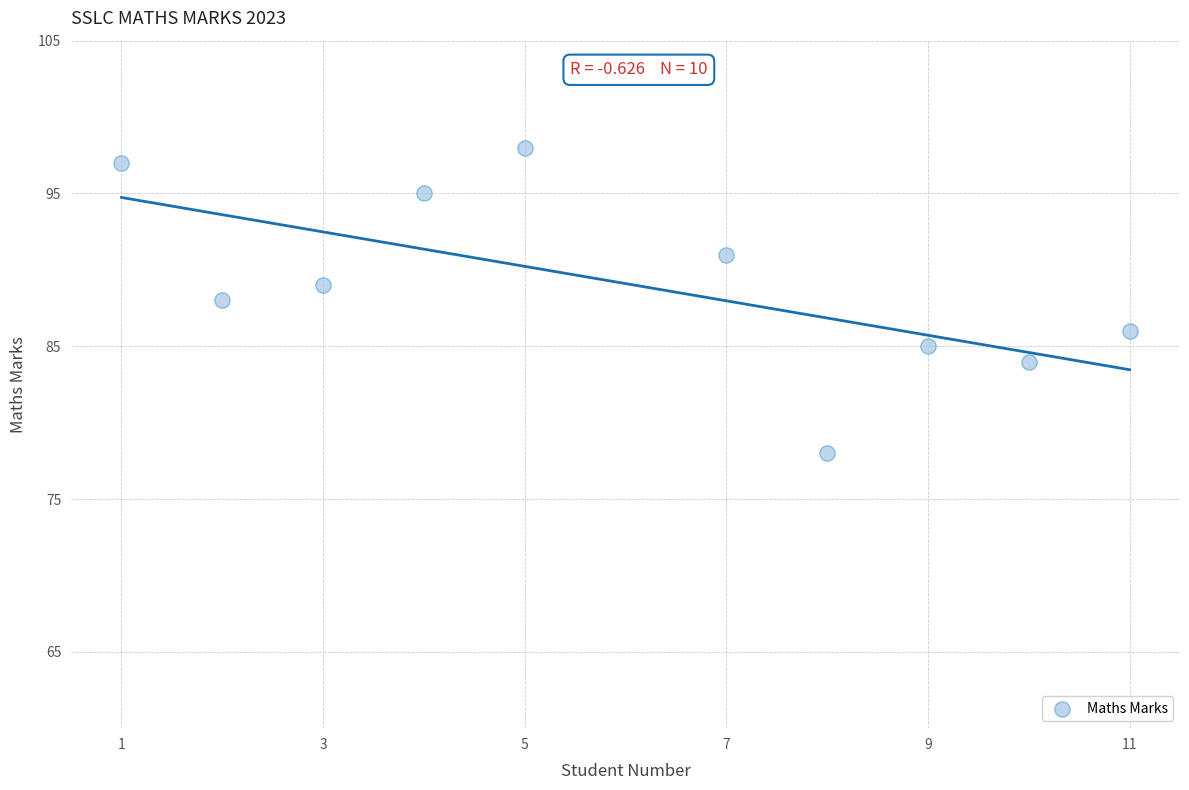

What is the average X value?

6